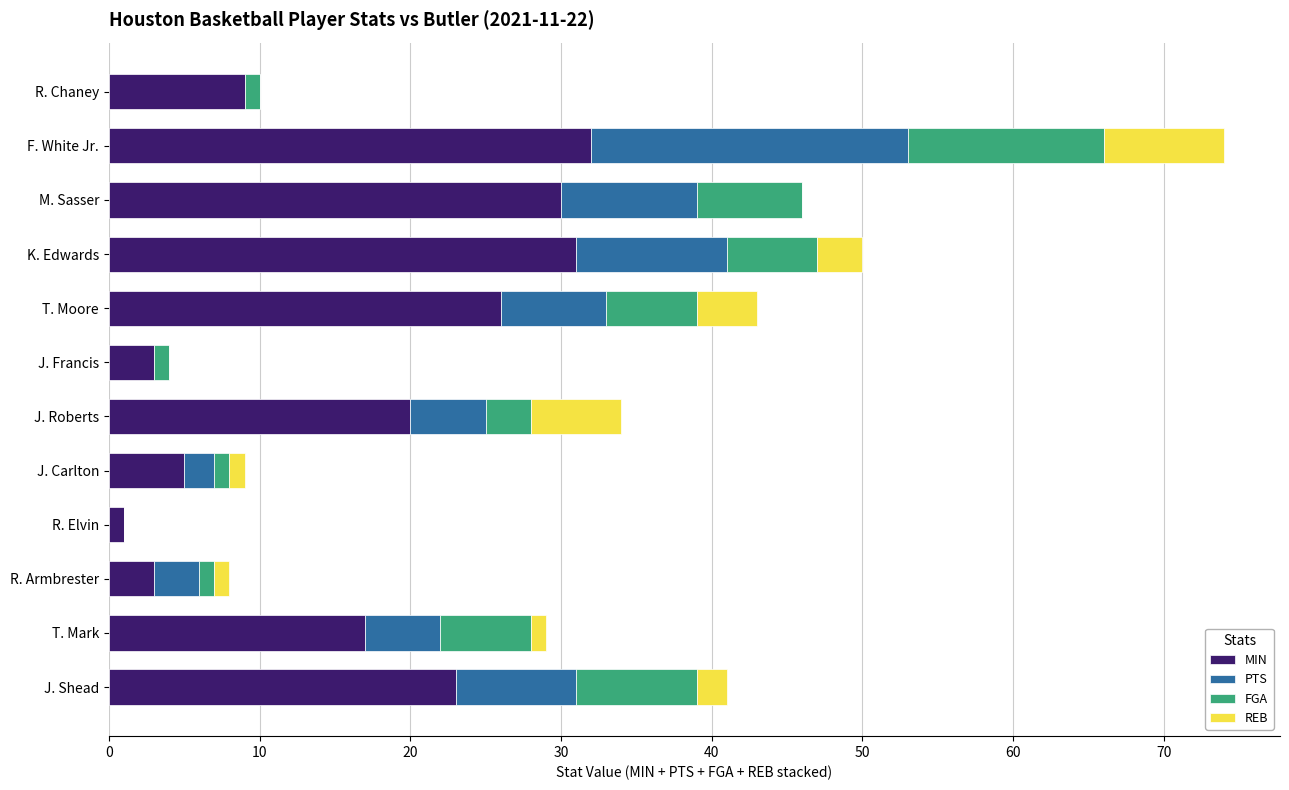

Is it true that MIN equals 3 at R. Armbrester?

True